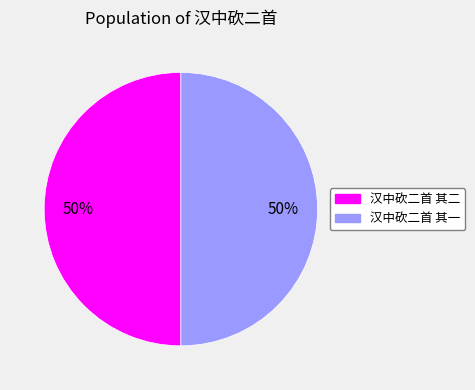

True or false: 汉中砍二首 其二 accounts for 62% of the total.

False